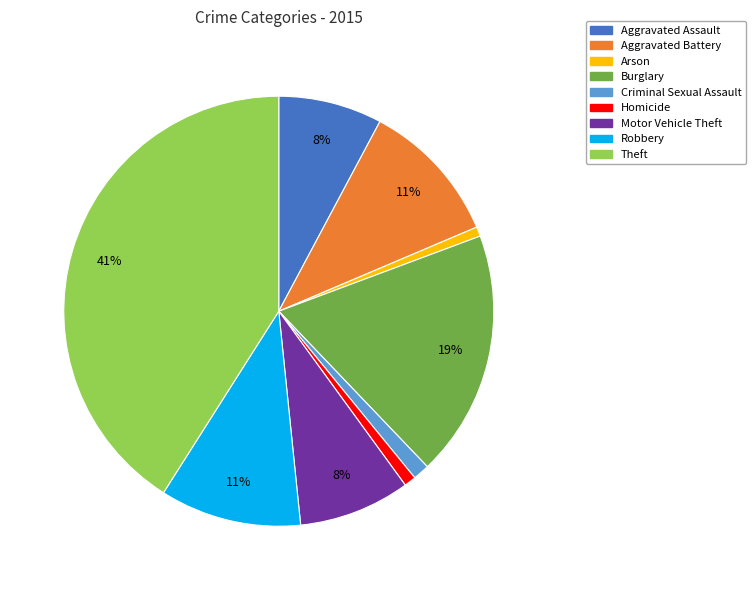

Do Robbery and Aggravated Battery together represent more than half of the pie?

No